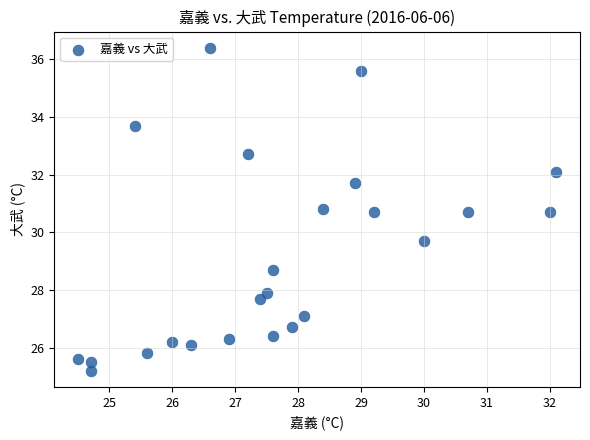

What Y value in the scatter plot is closest to 30?

29.7